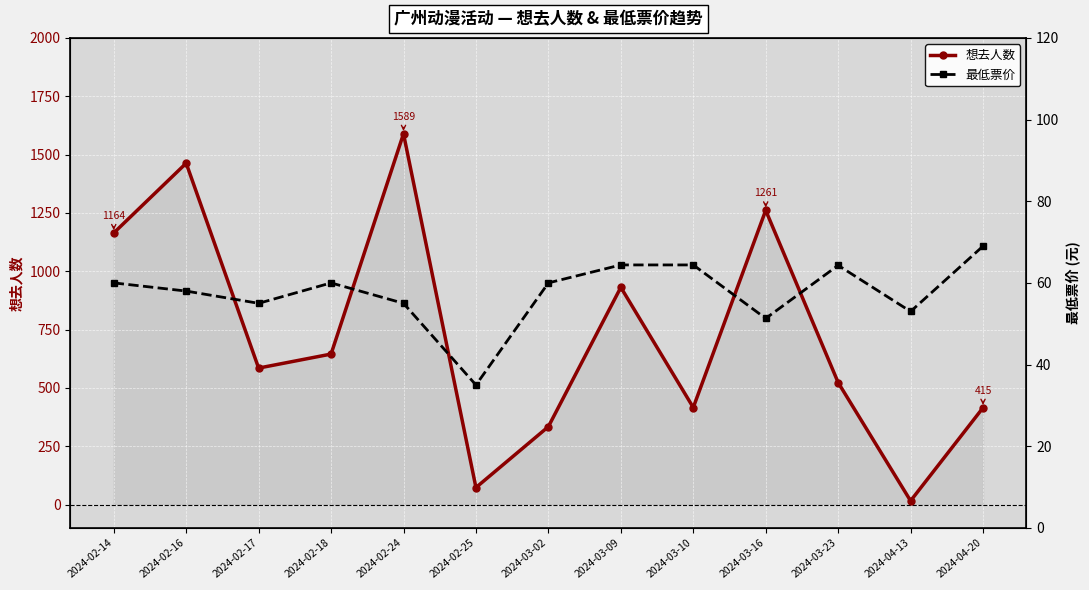

At 2024-03-10, list the series in order from smallest to largest.

最低票价, 想去人数